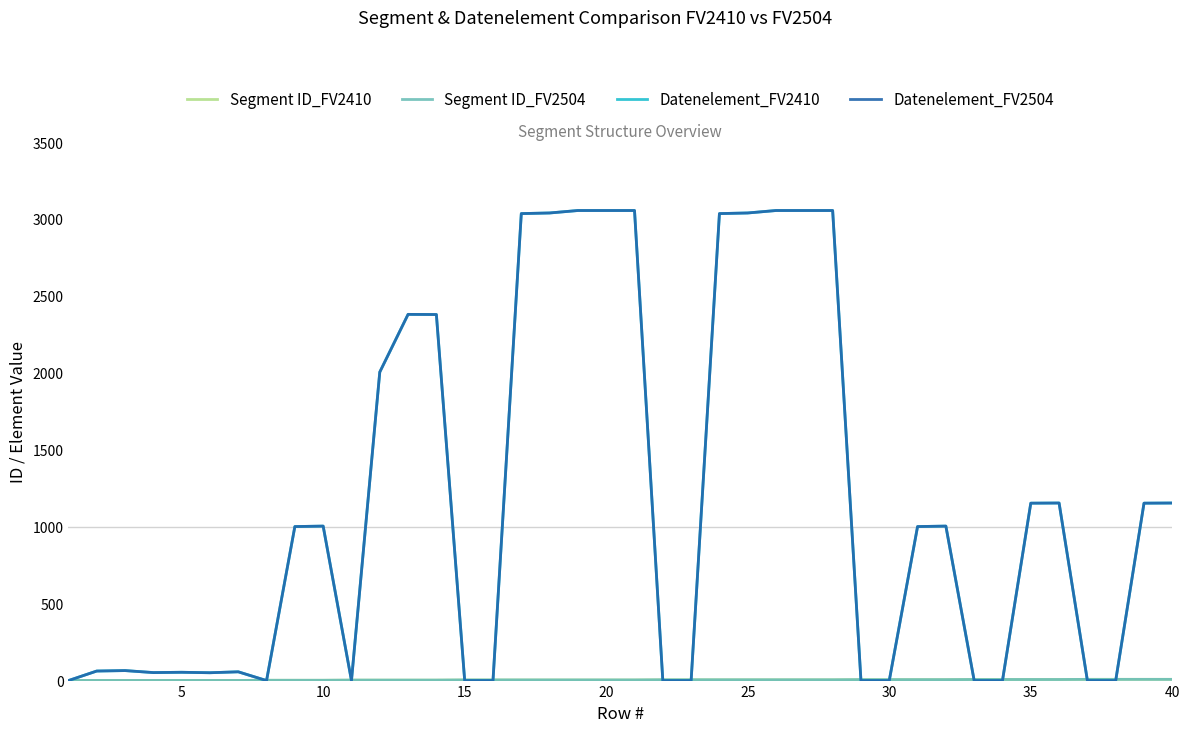

Is this an area chart (filled region under the line)?

No